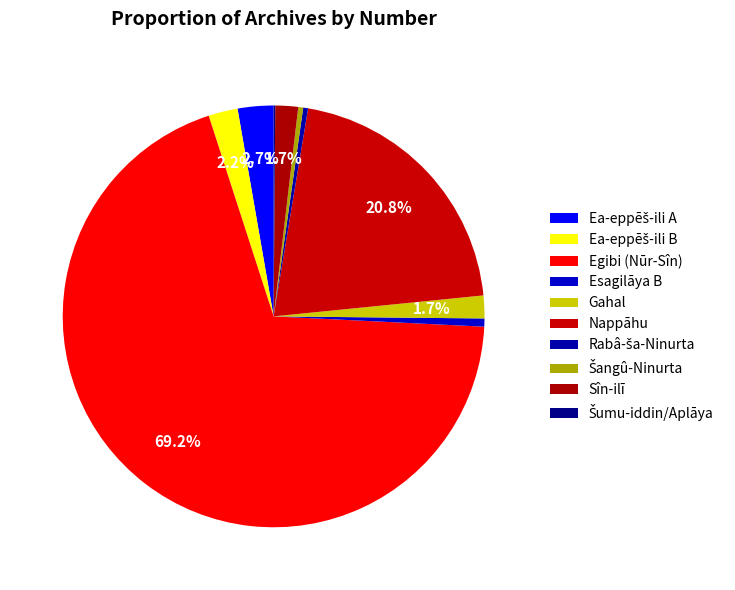

To the nearest percent, what is the average slice percentage?

10%